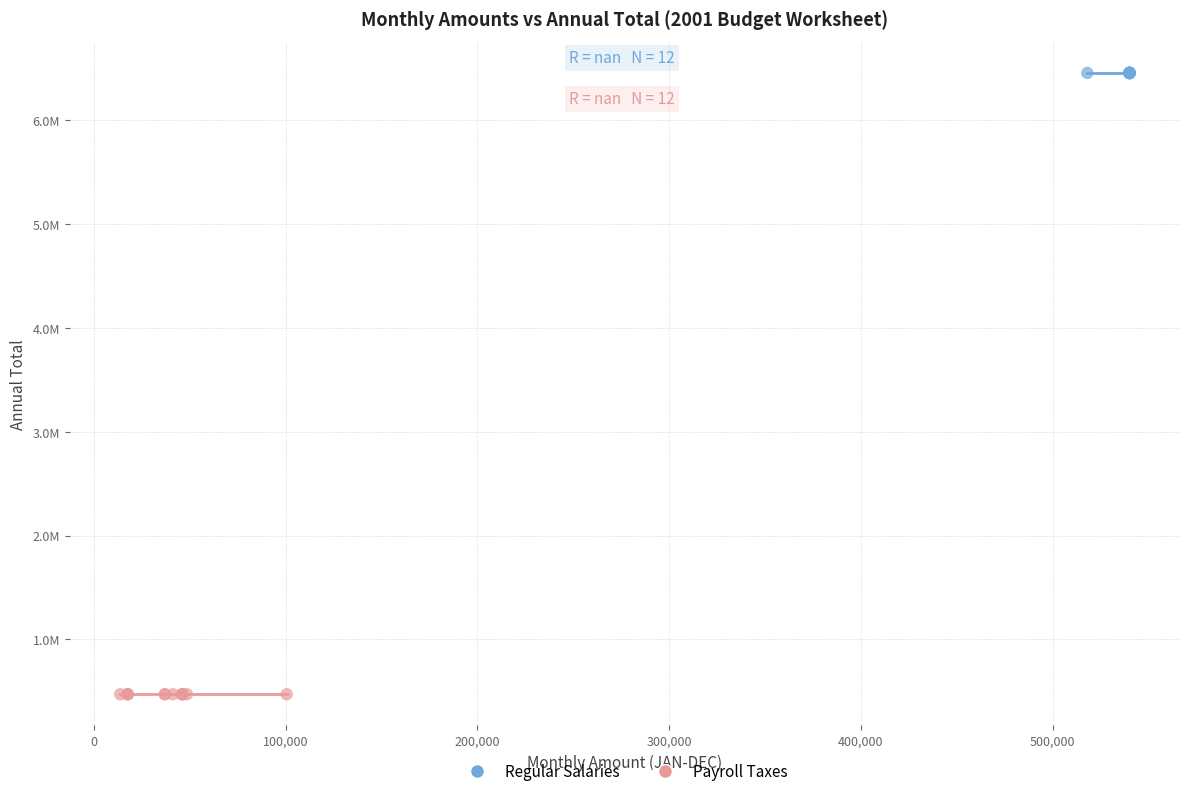

What are all the series names shown in the legend?

Regular Salaries, Payroll Taxes